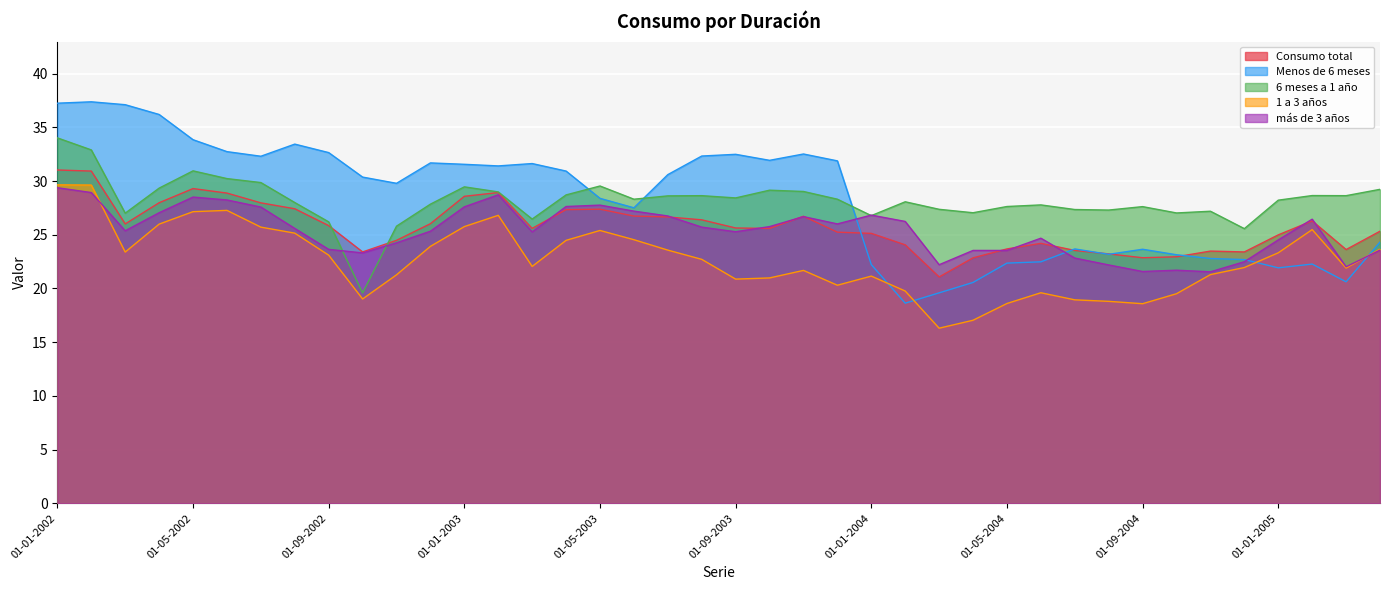

What is the label of the 24th point from the left?

01-12-2003